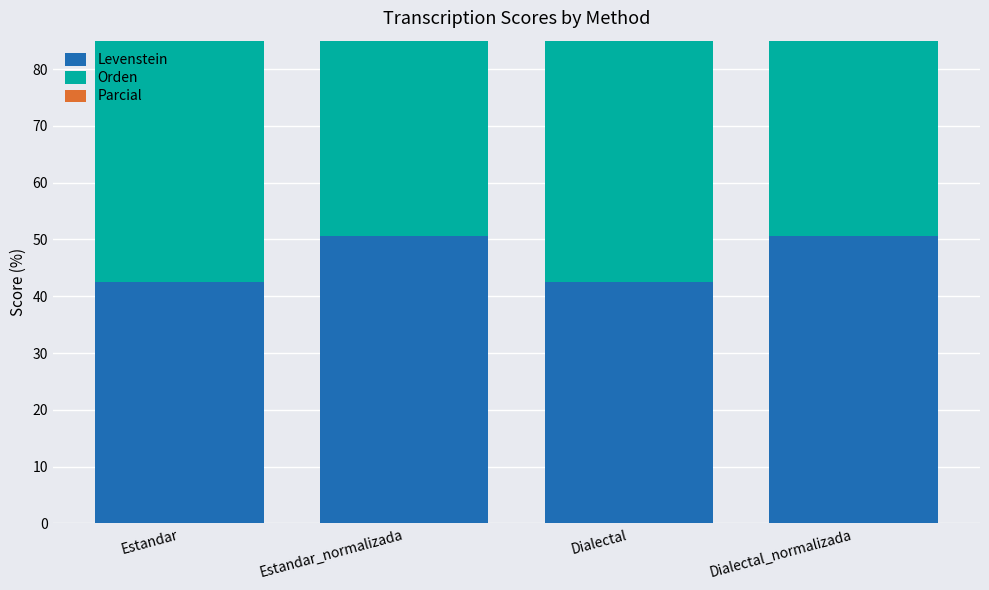

How many bars are there in total?

12